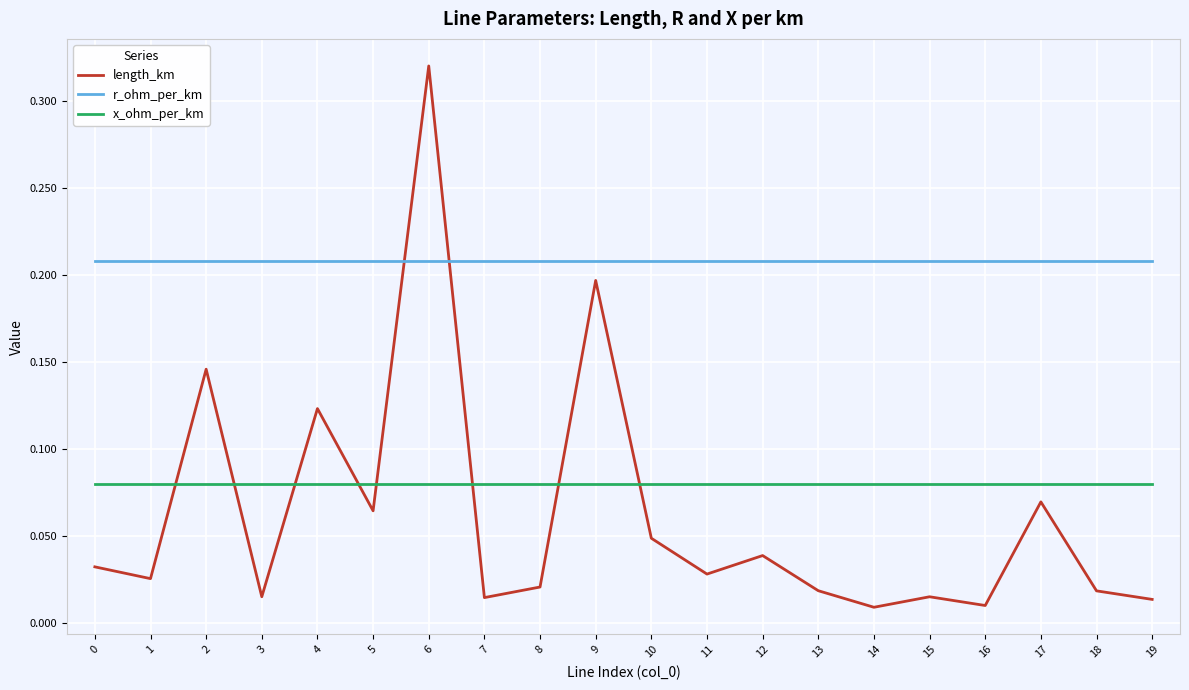

Which series has the widest spread of values?

length_km